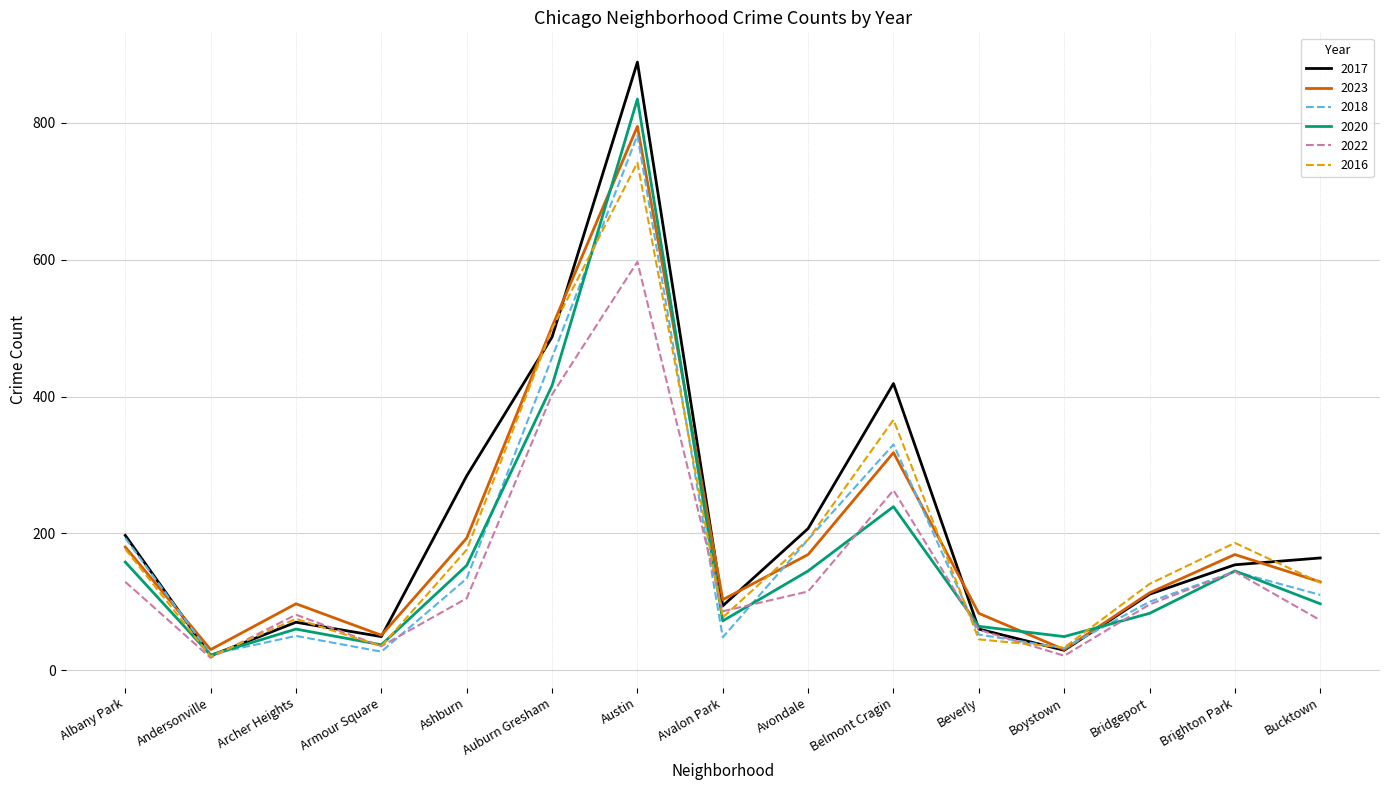

Which category has the highest value across all series?

Austin